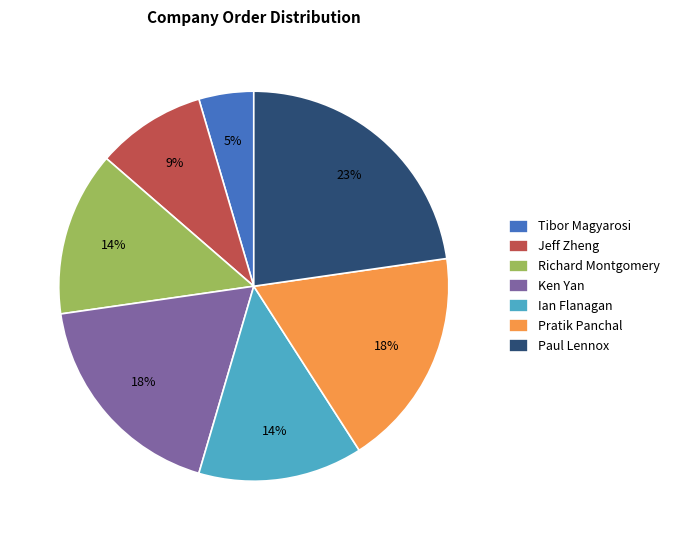

Is it true that Paul Lennox is 32% of the pie?

False